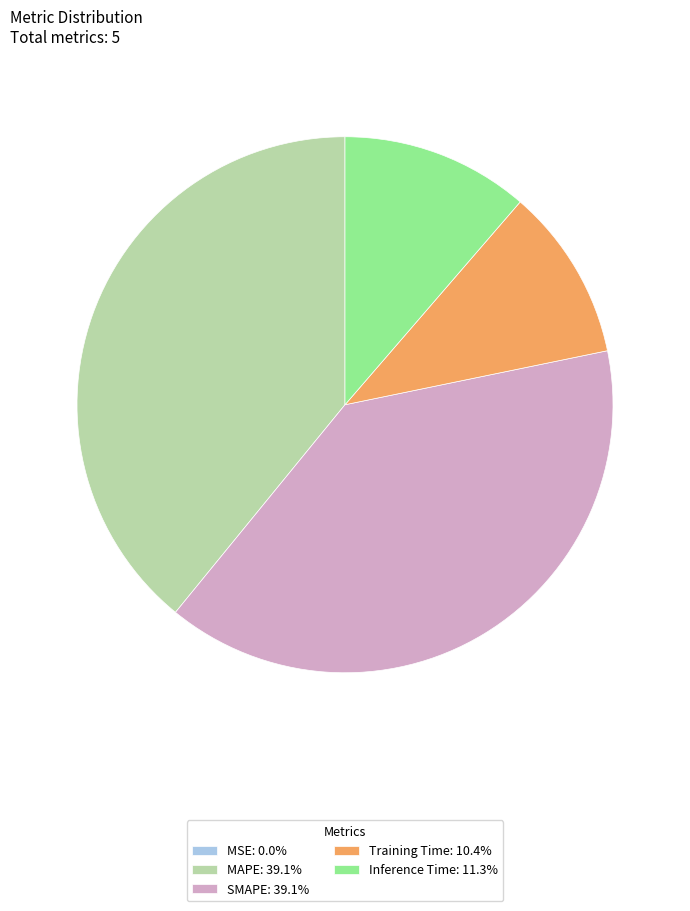

Is it true that Inference Time is 1% of the pie?

False